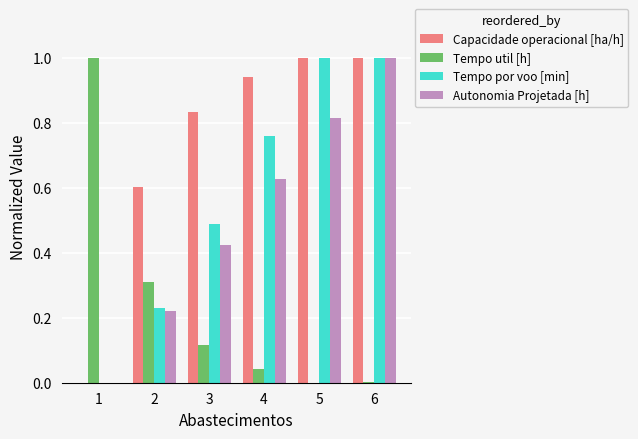

Is the value of Autonomia Projetada [h] at 2 greater than the value of Tempo util [h] at 4?

Yes